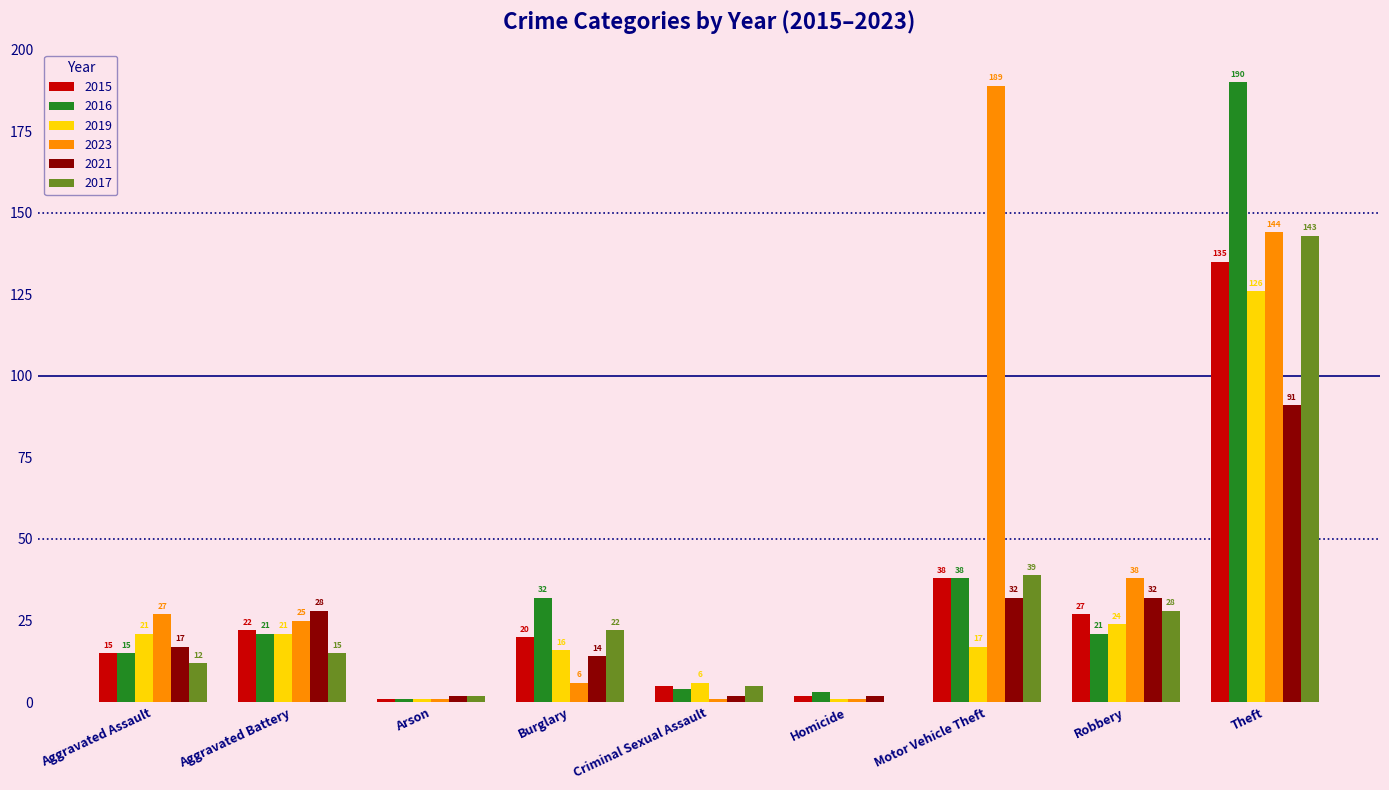

Which series has the largest range (max minus min)?

2016